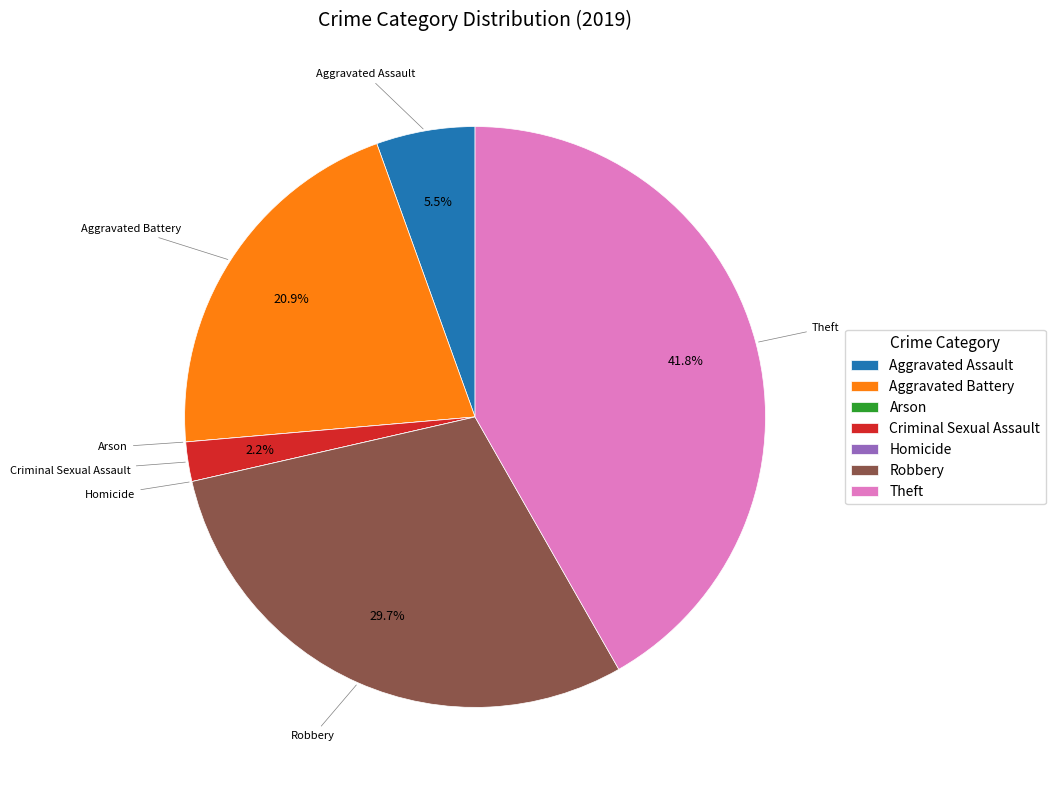

What portion of the pie excludes Theft?

58.2%